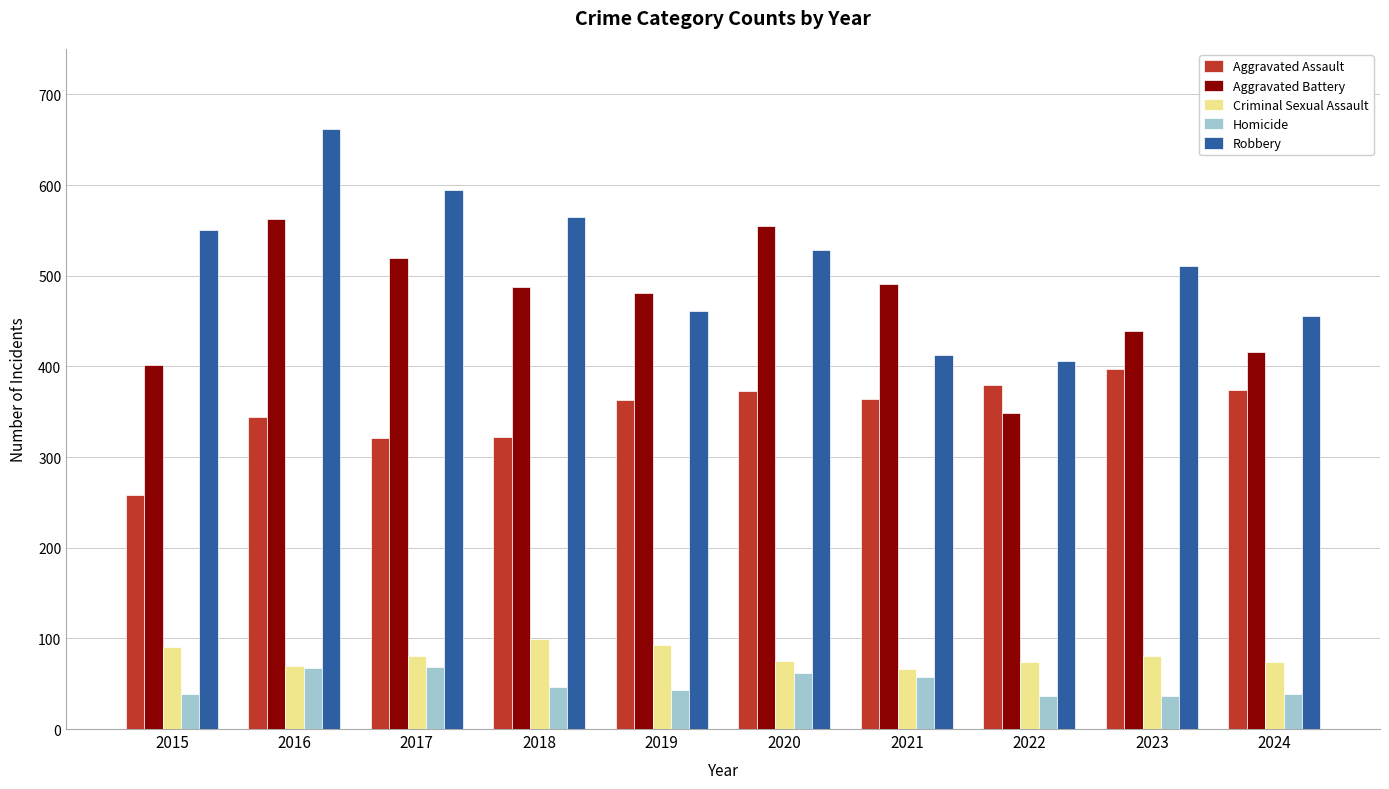

How many categories are shown in the chart?

10